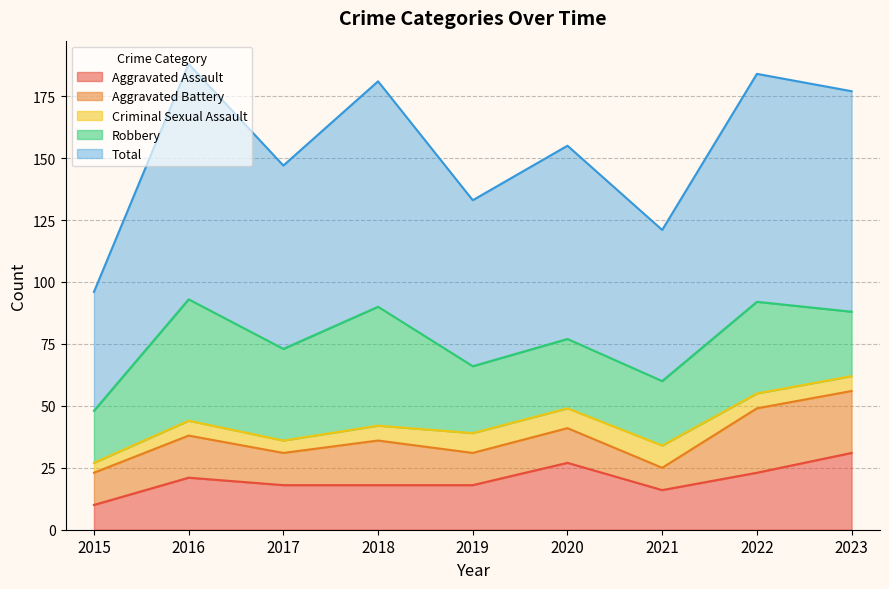

Rank the categories by Total value from lowest to highest.

2015, 2021, 2019, 2017, 2020, 2023, 2018, 2022, 2016